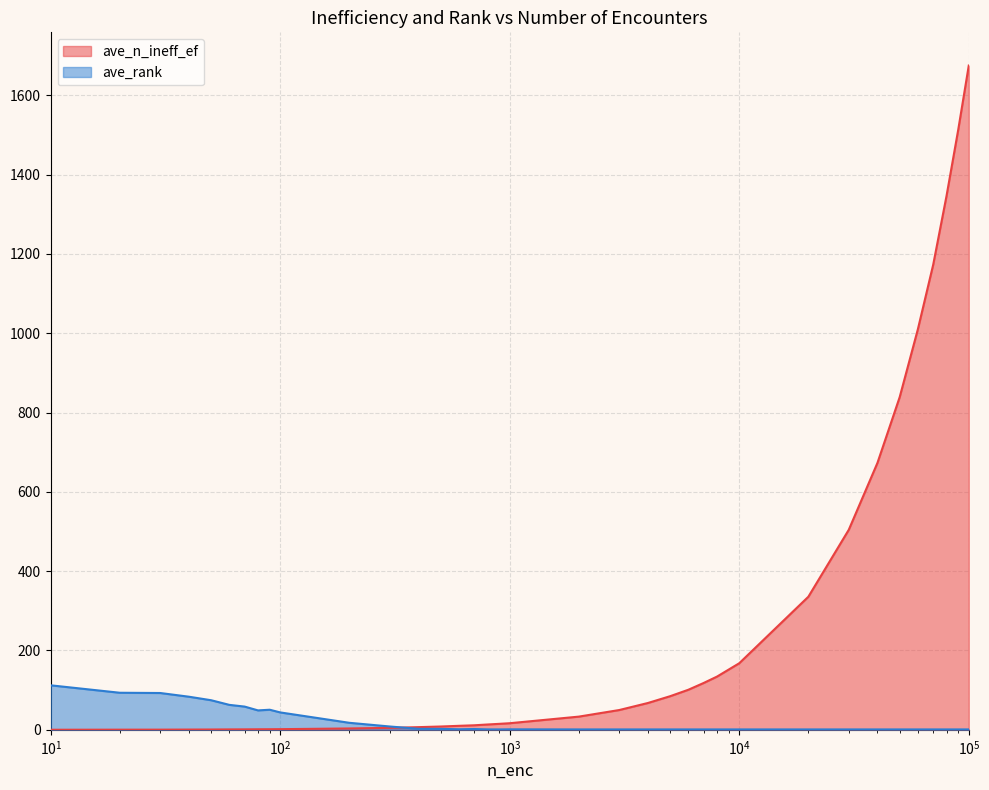

How many lines are shown in the chart?

2